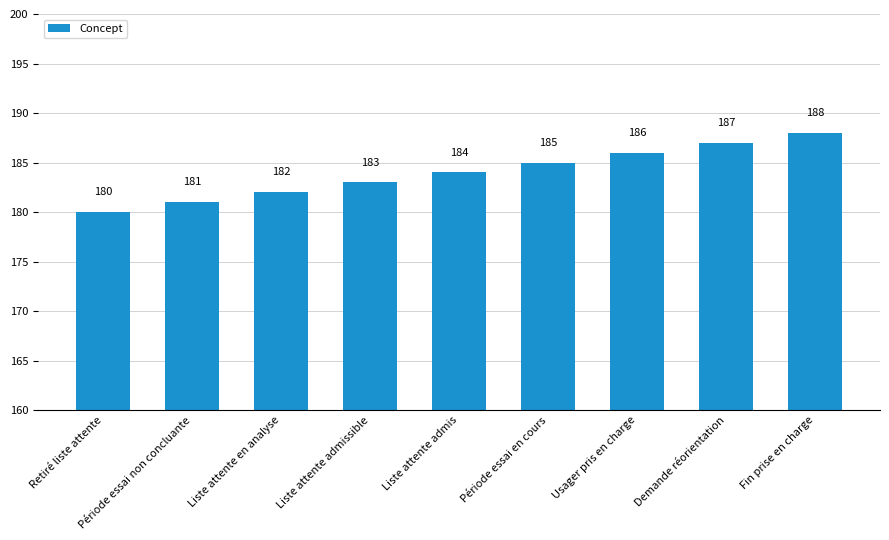

What is the difference between the second highest and minimum values?

7